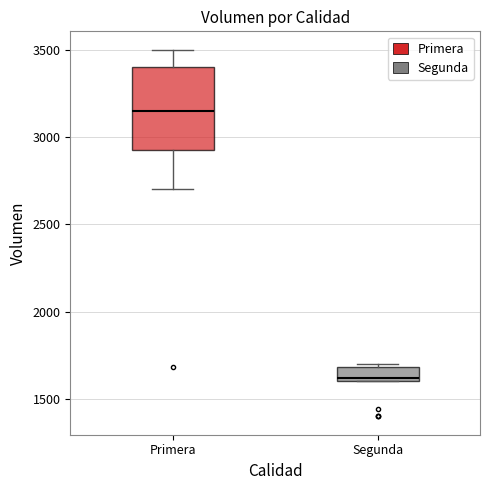

Reading left to right, transcribe this box plot: for each box, give where its median line is, the range the box spans, and where its two whiskers end, as read against the y-axis. The values are not printed on the chart, so give them approximately, as read against the axis.

Primera: median 3150, box 2950 to 3400, whiskers 2700 to 3500
Segunda: median 1600 (just above the box's lower edge), box 1600 to 1700, whiskers 1600 to 1700 (just above the box's upper edge)